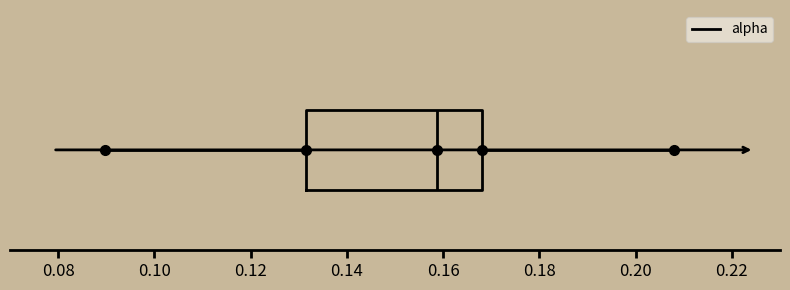

Read this box plot against the x-axis: the position of the median line, the range covered by the box, and the ends of both whiskers. The values are not printed on the chart, so give them approximately, as read against the axis.

median 0.158, box 0.132 to 0.168, whiskers 0.090 to 0.208